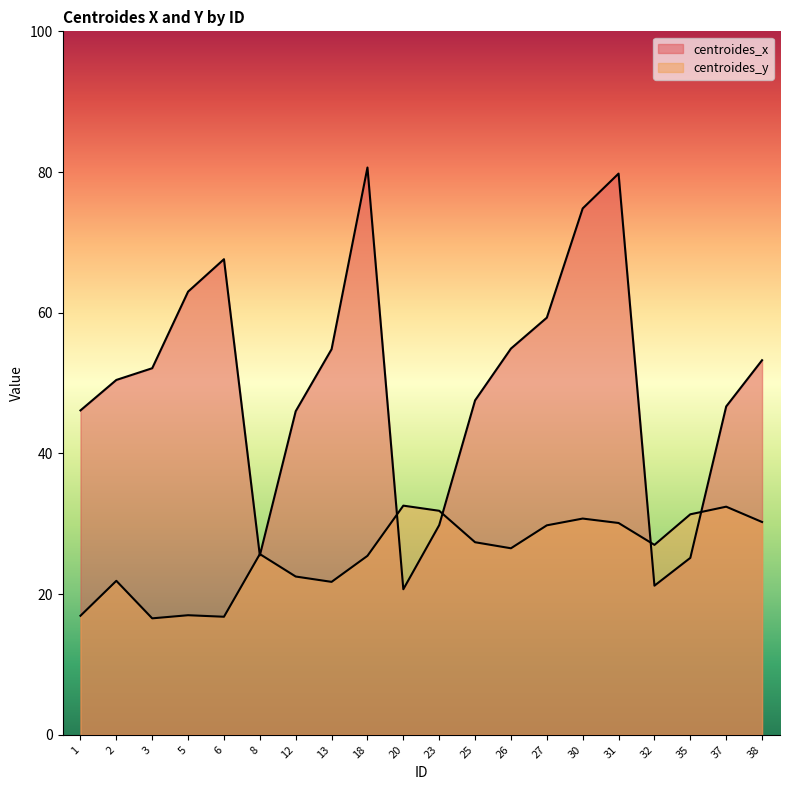

How many lines are shown in the chart?

2